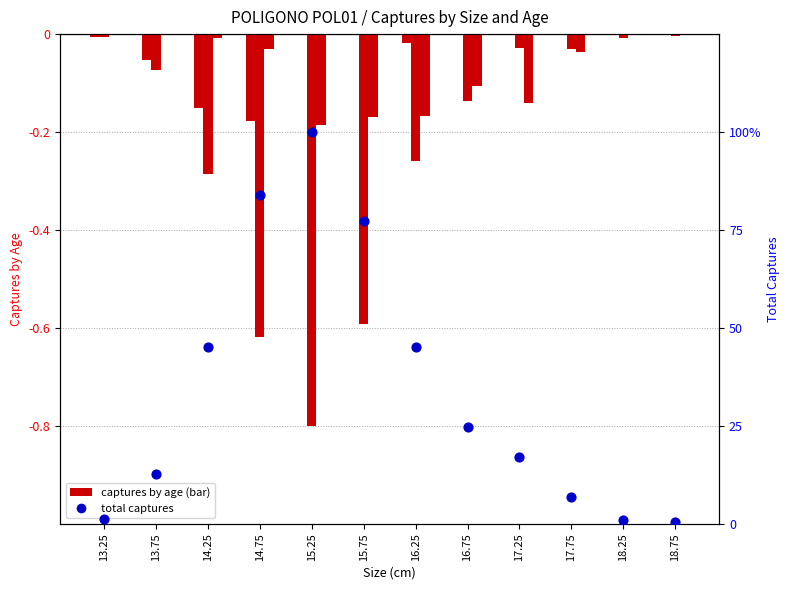

Which series reaches the maximum Y coordinate?

Total captures